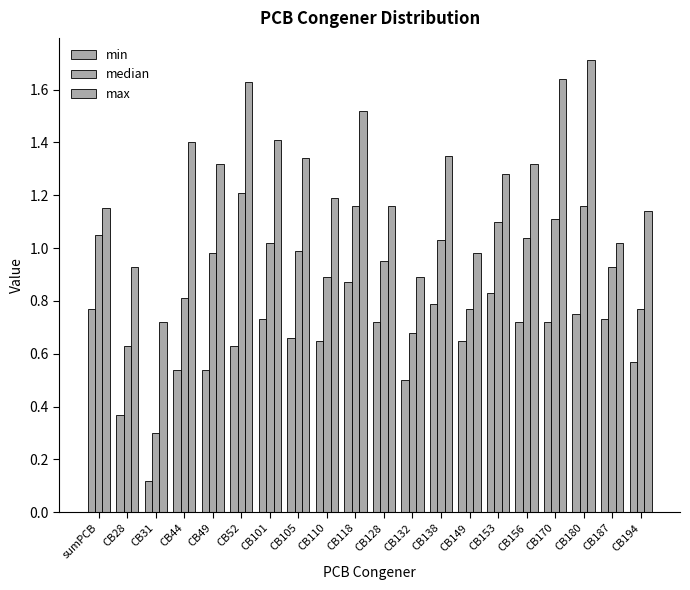

Is it true that min equals 0.7 at CB149?

True